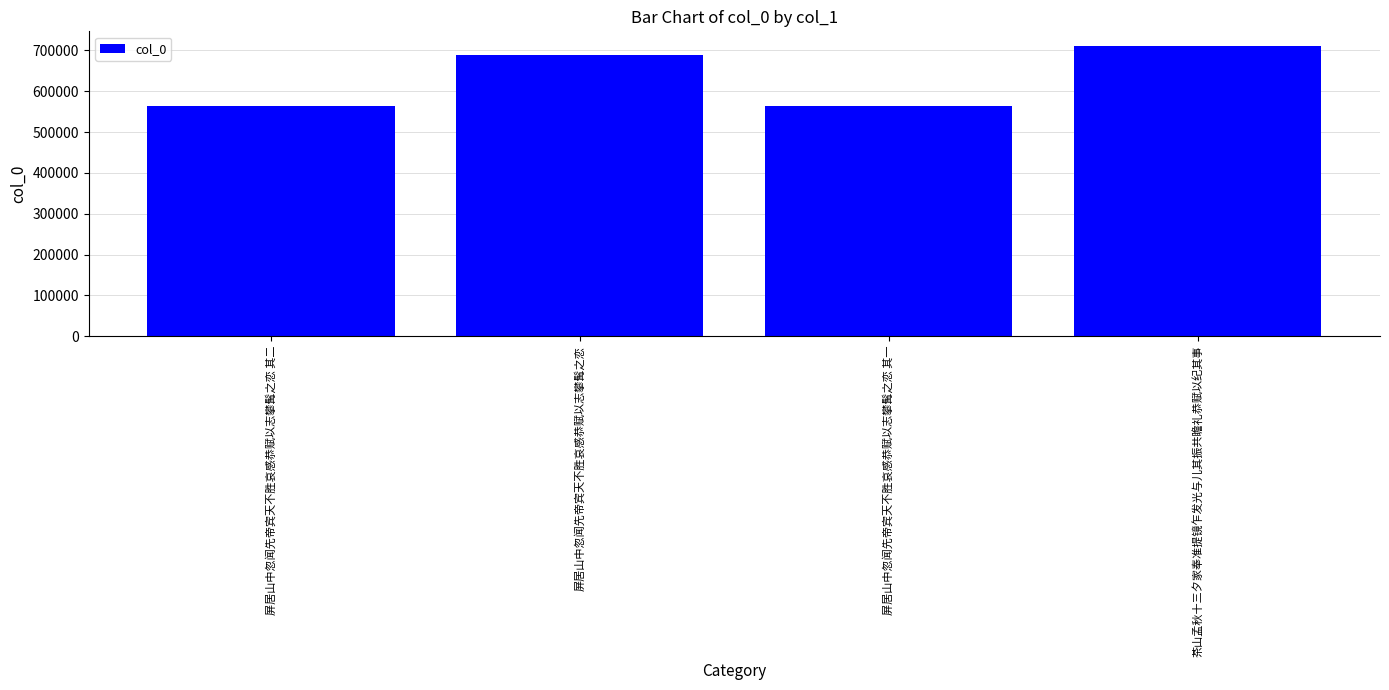

The value at 屏居山中忽闻先帝宾天不胜哀感恭赋以志攀髯之恋 其二 is 563370. True or false?

True